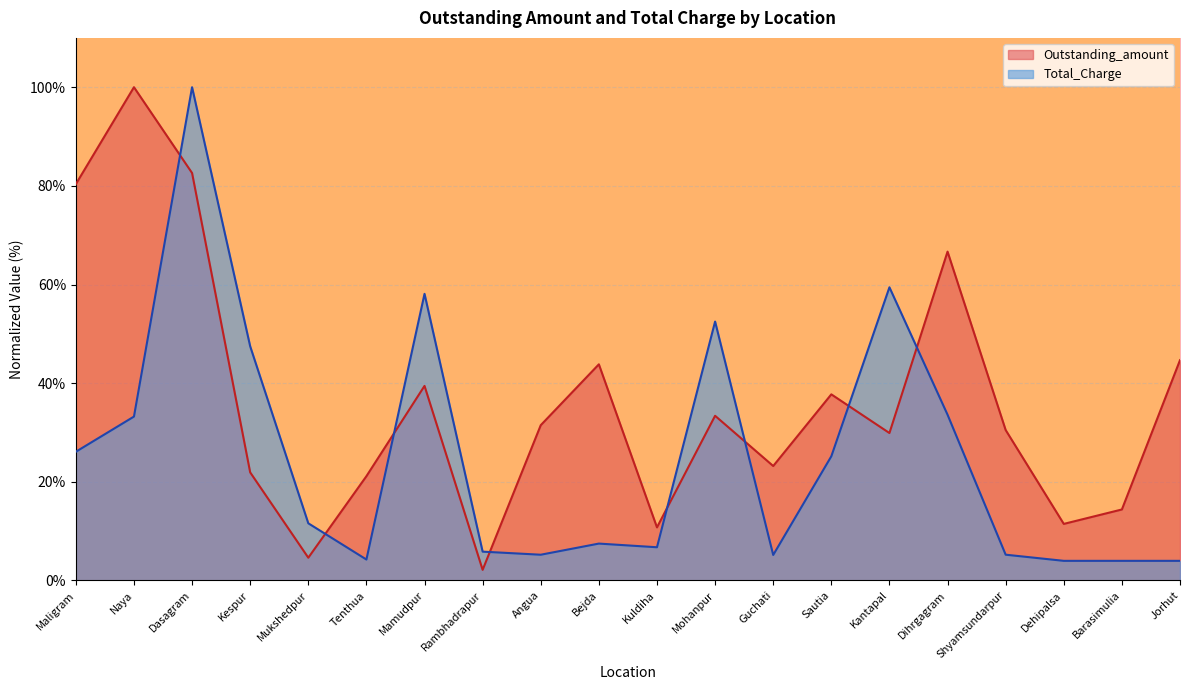

What is the average value of the Outstanding_amount series?

36.5